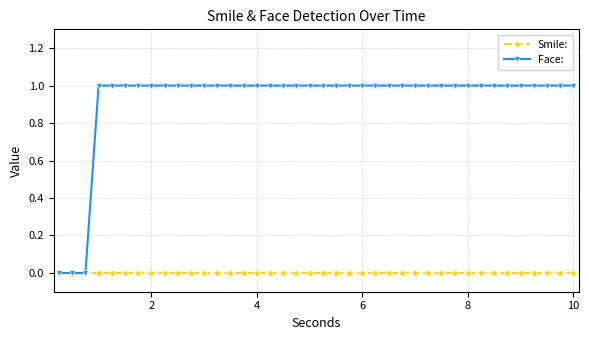

Which series has the largest total across all categories?

Face: